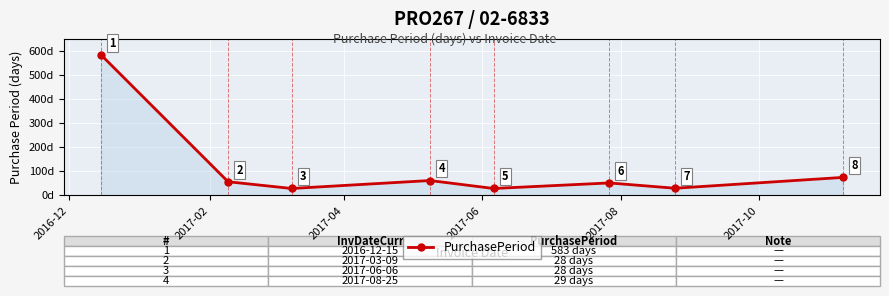

What is the average value?

114